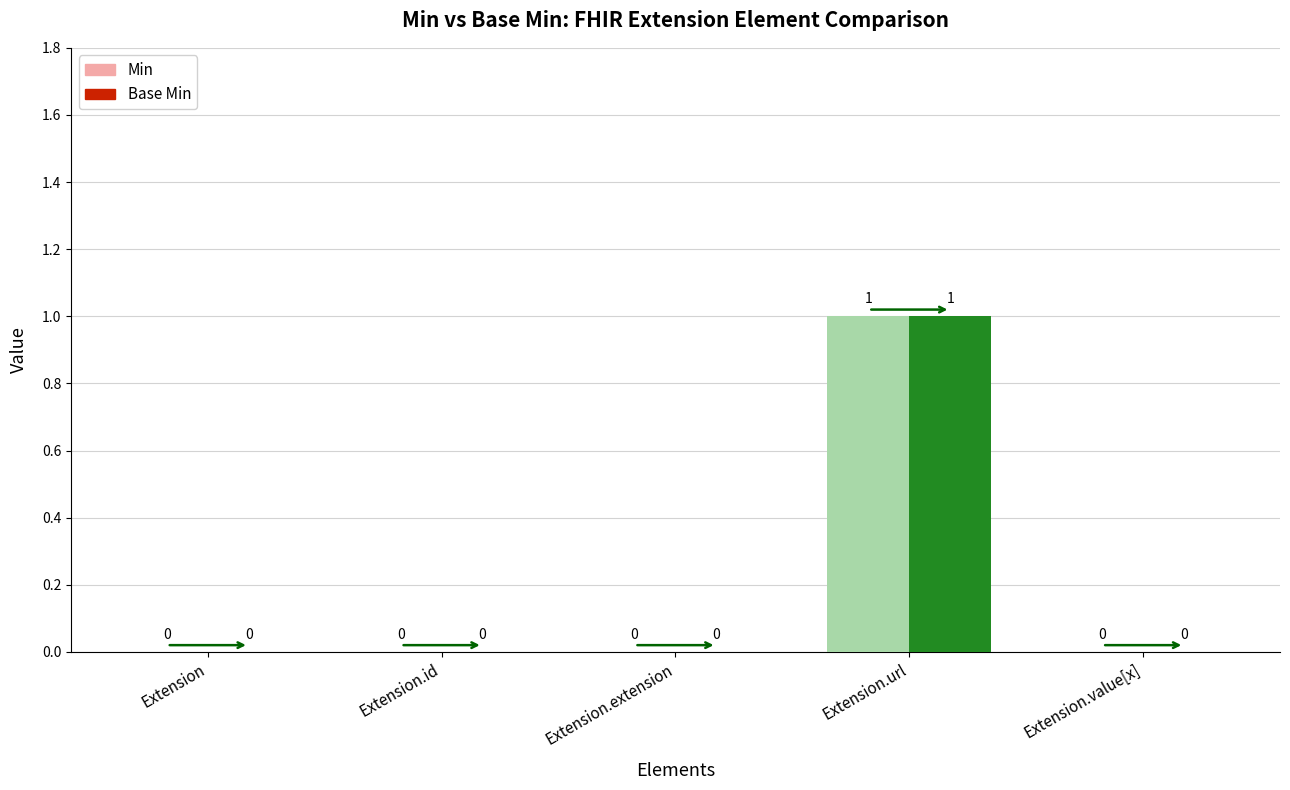

True or false: Base Min has a value of -1 at Extension.

False